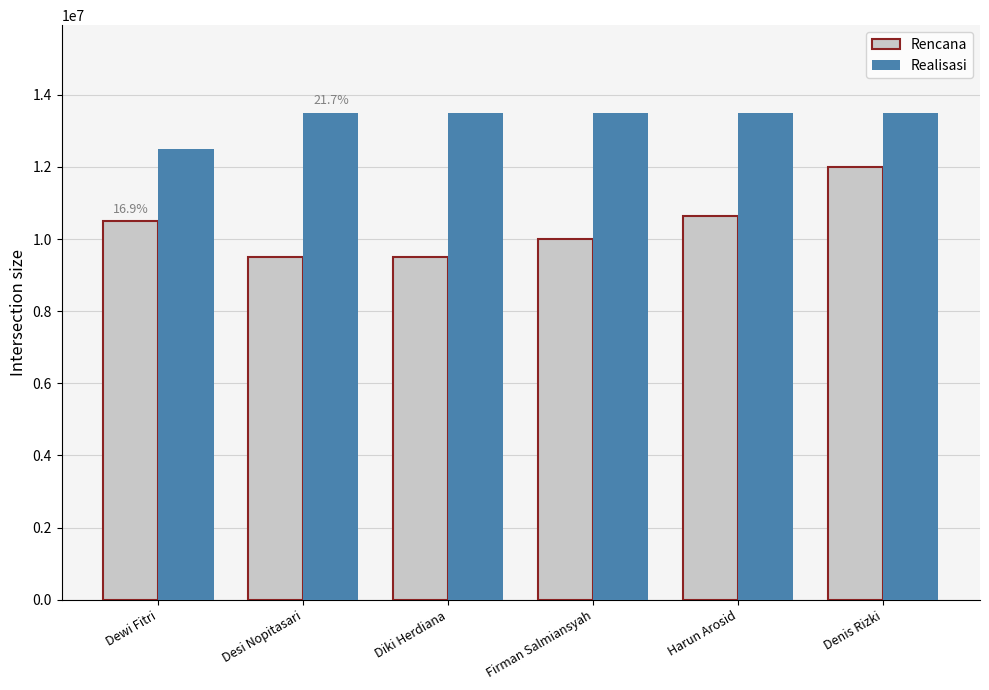

What is the sum of the Realisasi values at Desi Nopitasari and Denis Rizki?

27000000